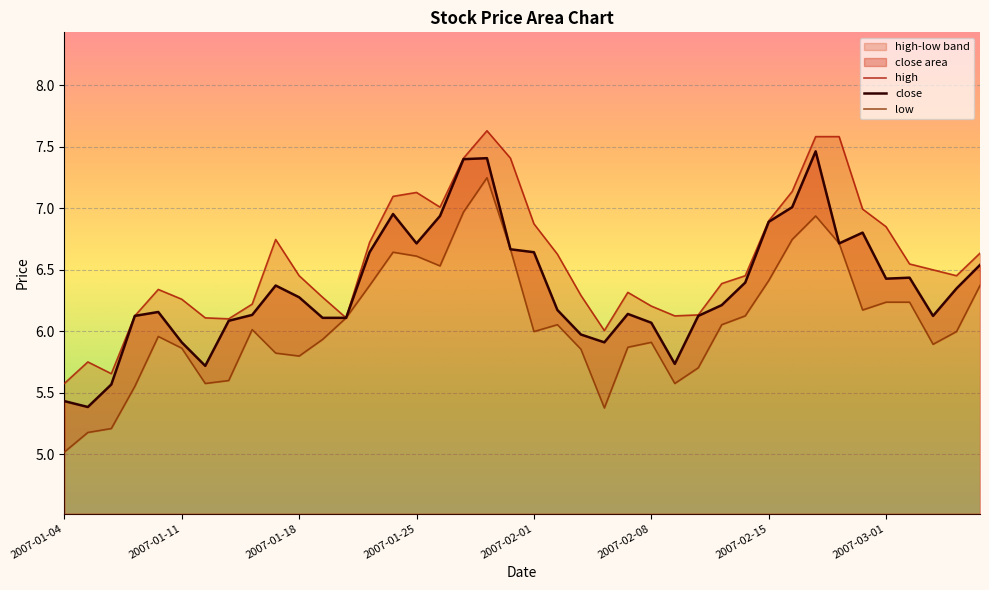

What is the difference between the maximum and minimum values in the low series?

2.2